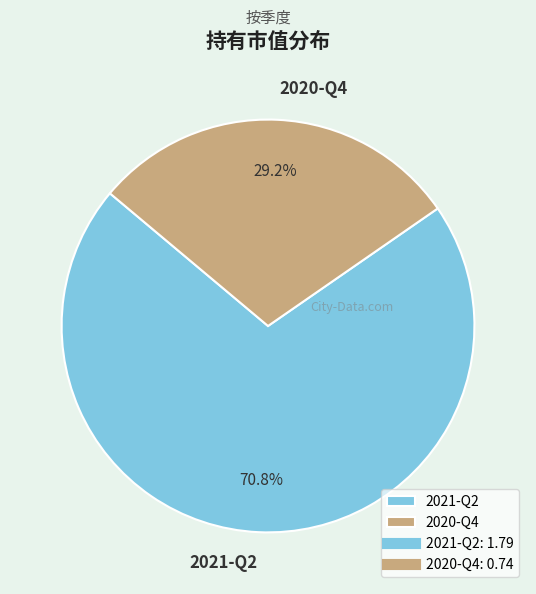

To the nearest percent, what portion does 2020-Q4 represent?

29%